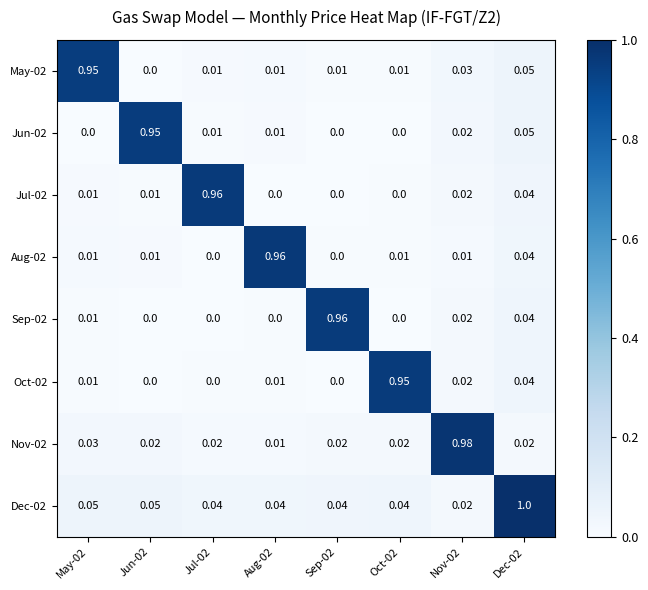

Is the value of Oct-02 at May-02 greater than the value of Dec-02 at Jul-02?

No